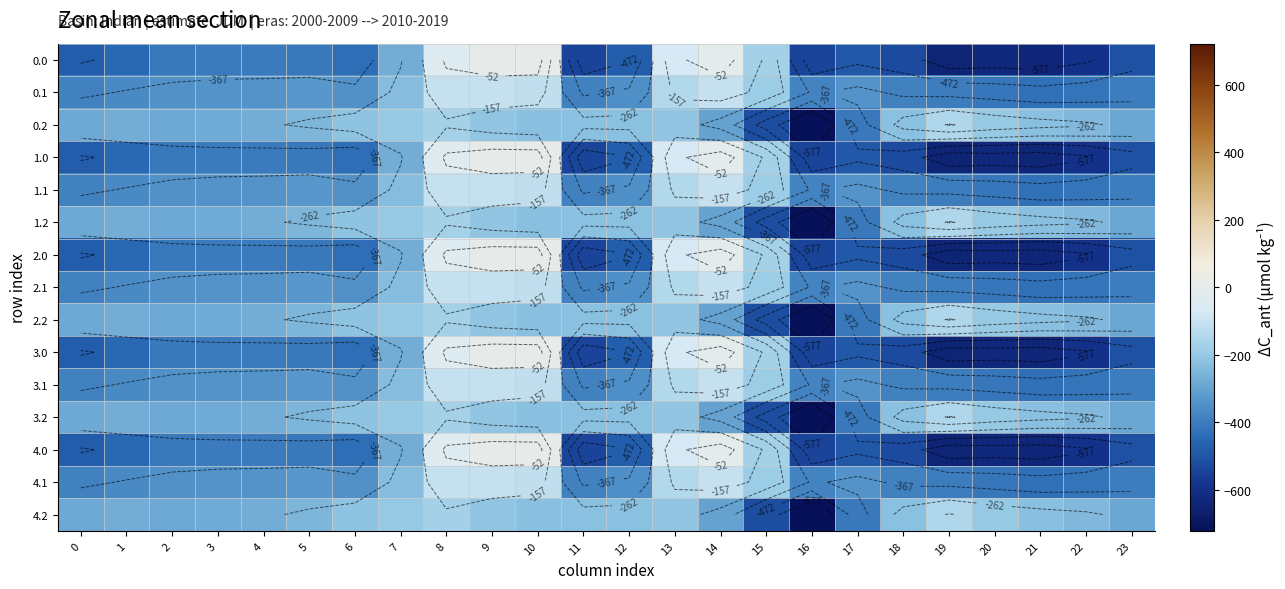

Which label corresponds to the largest value in the chart?

9